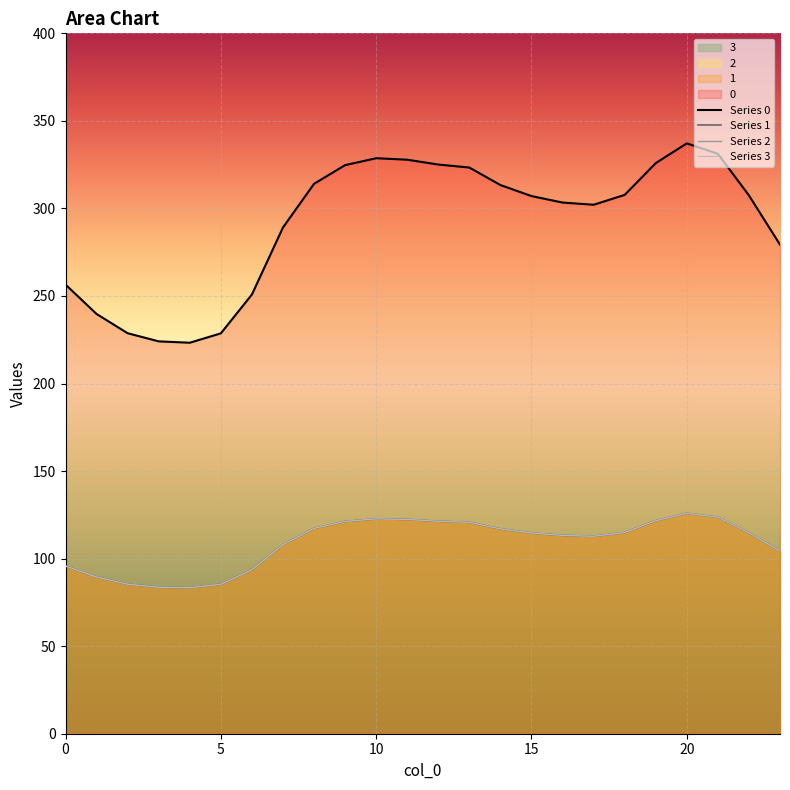

What is the difference between the highest and lowest values at 20?

139.9